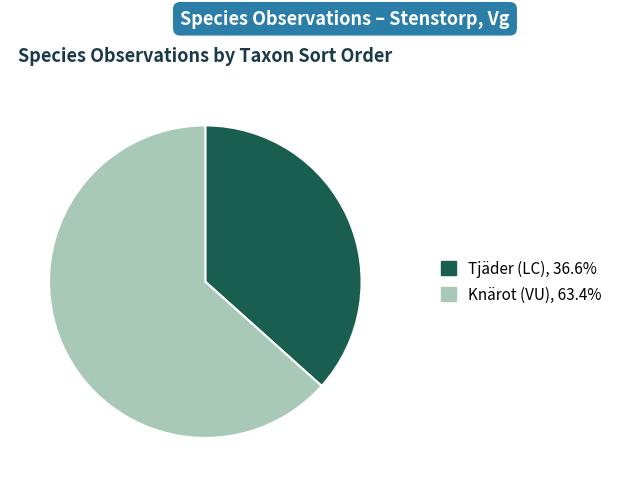

What is the majority slice?

Knärot (VU)